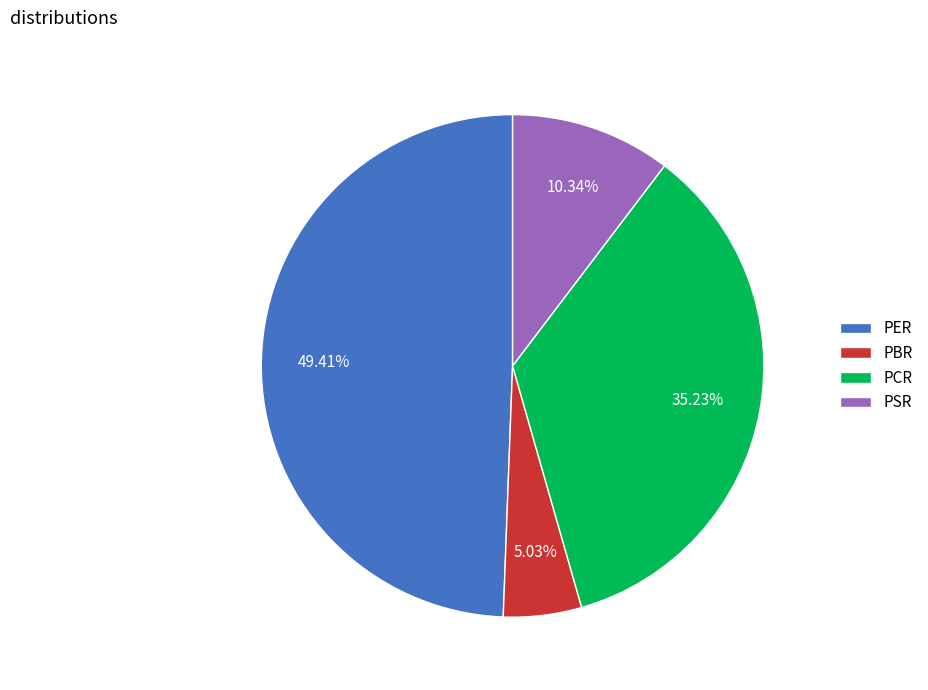

What percentage is NOT represented by PBR?

95.0%